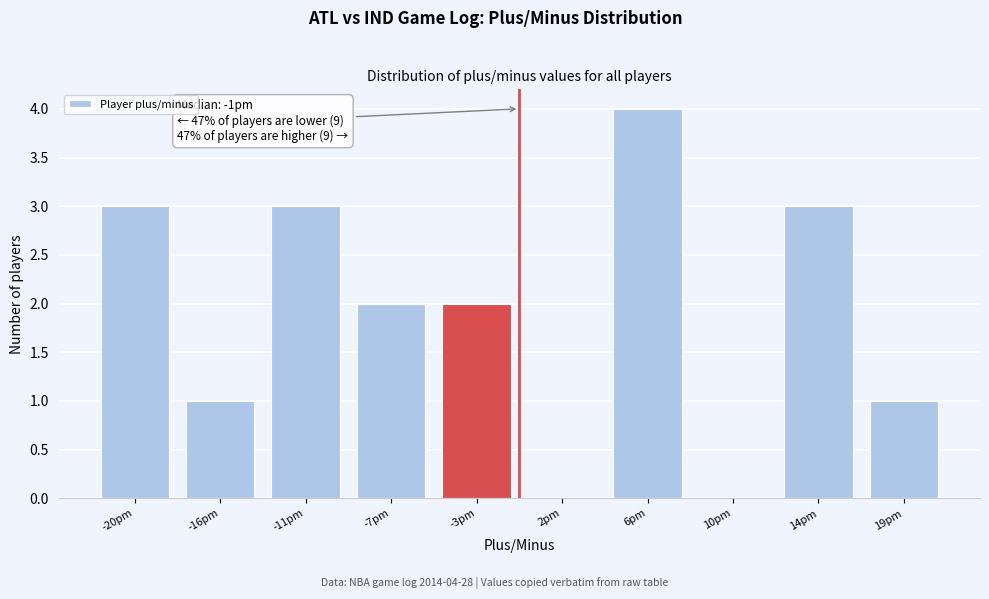

Reading left to right, list all the values displayed in this chart.

-20pm=3	-16pm=1	-11pm=3	-7pm=2	-3pm=2	2pm=0	6pm=4	10pm=0	14pm=3	19pm=1